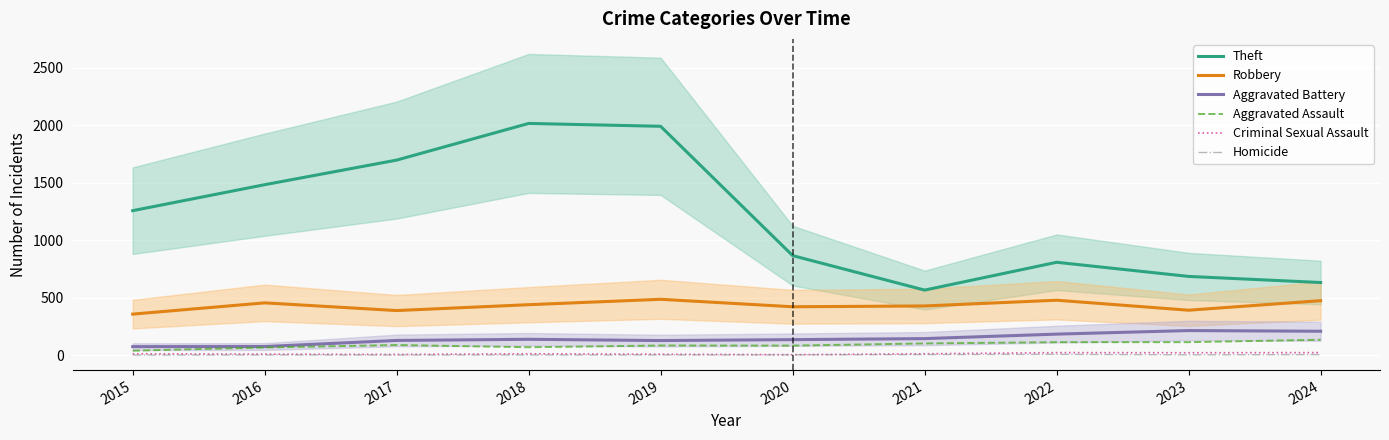

Is the value of Robbery at 2018 greater than the value of Homicide at 2015?

Yes